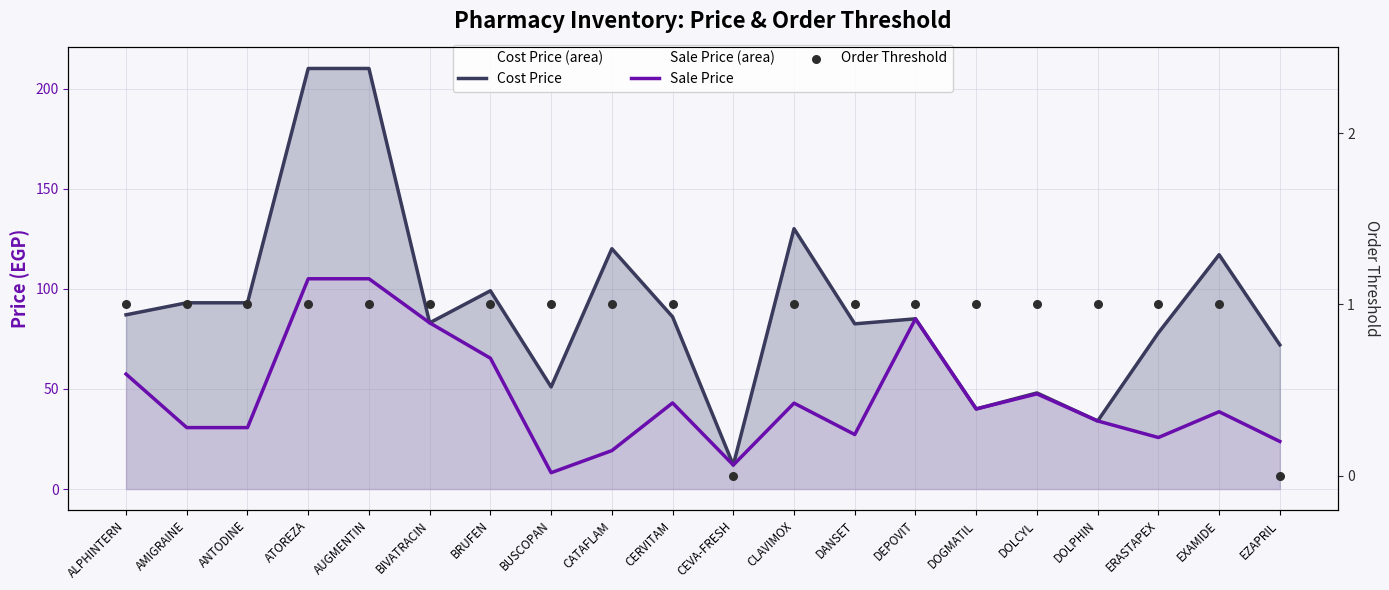

At how many categories does at least one series exceed 65?

15